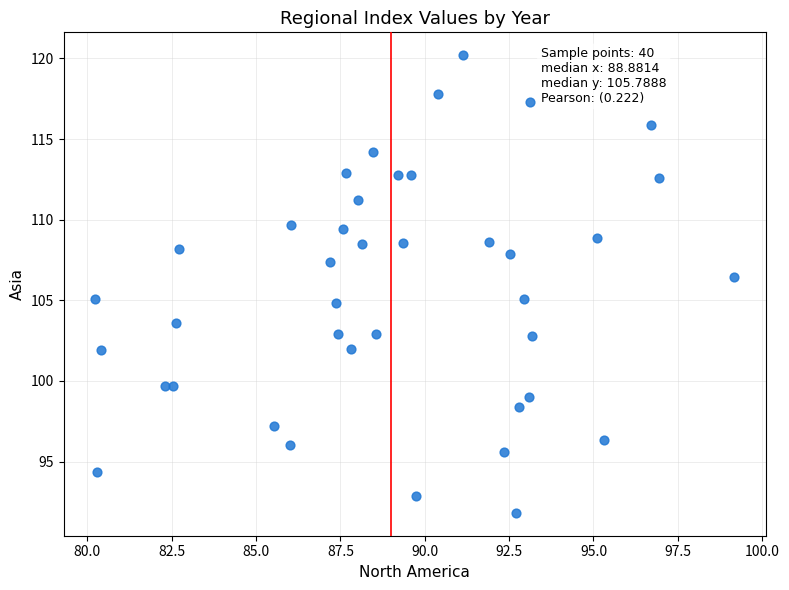

What Y value in the scatter plot is closest to 106?

106.5